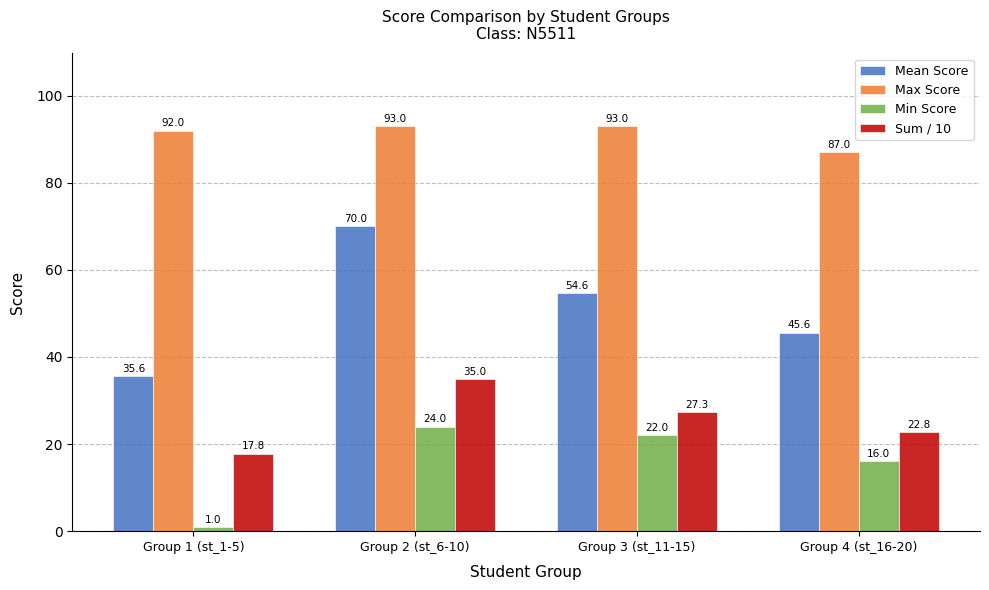

What is the difference between the Min Score values at Group 4 (st_16-20) and Group 3 (st_11-15)?

6.0